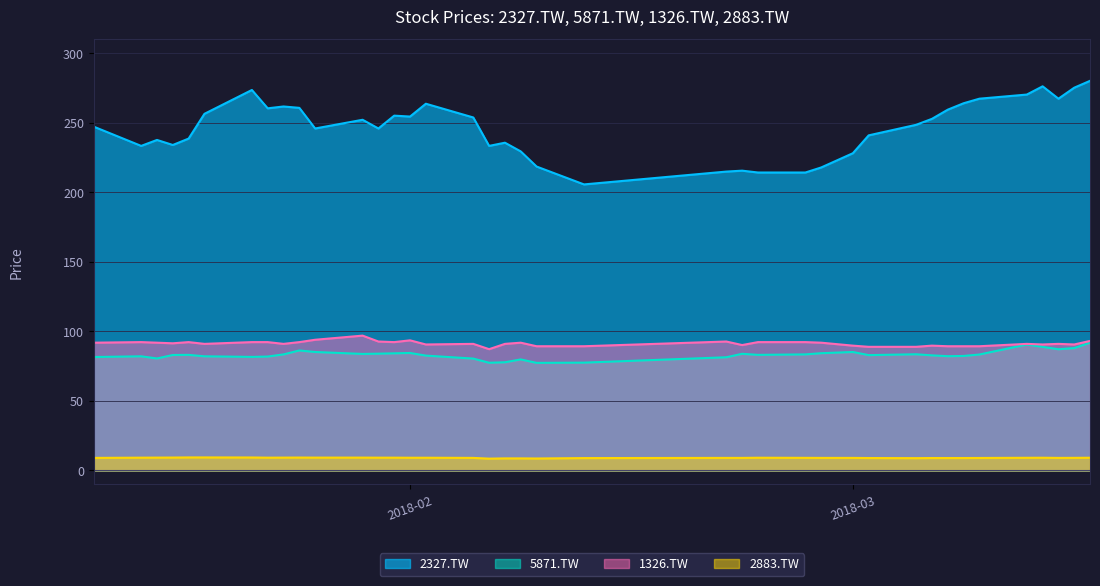

The 5871.TW series shows 85.2 at 2018-01-26. True or false?

True